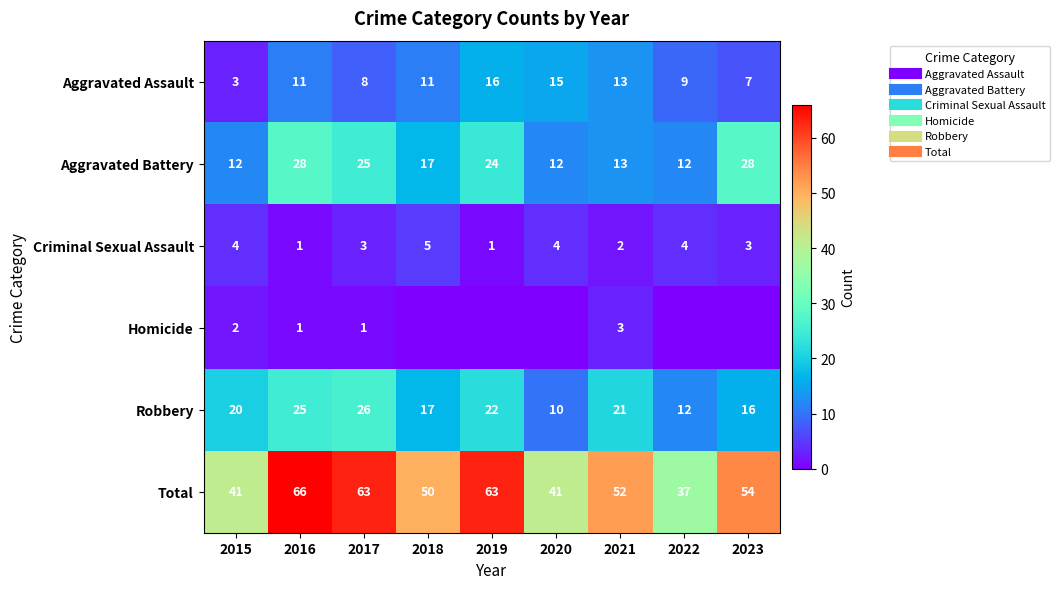

The Homicide series shows 2 at 2019. True or false?

False